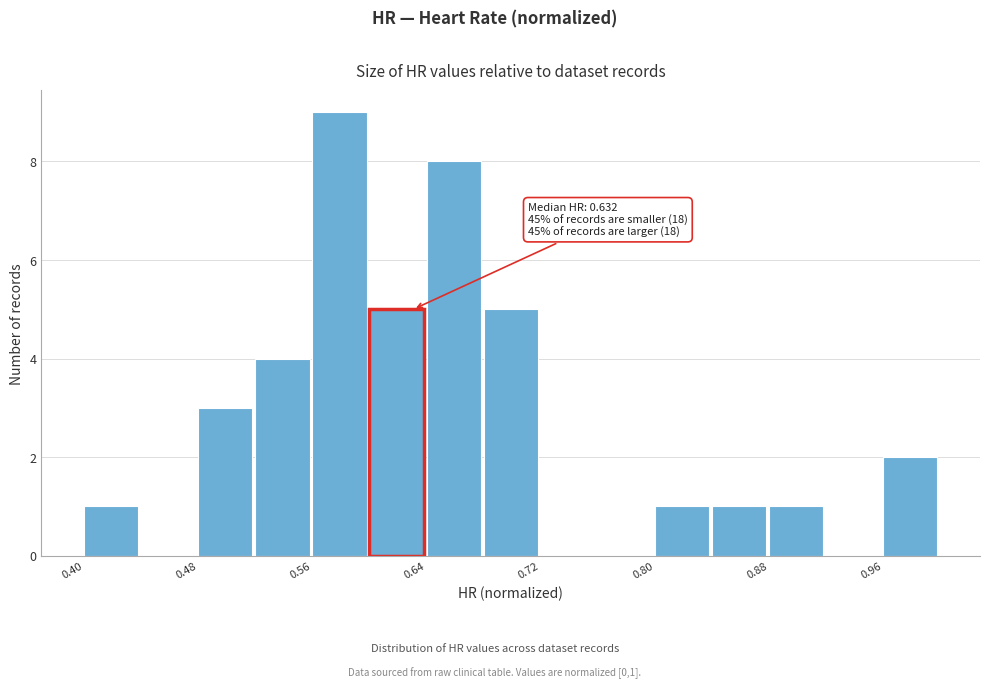

Read against the x-axis, roughly where is the centre of the tallest bar?

0.58